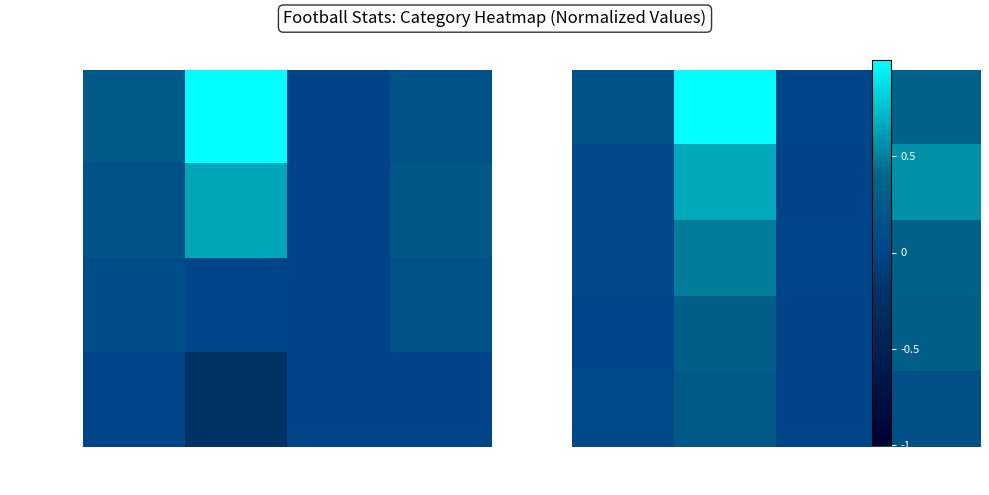

What is the difference between the maximum and minimum values in the Kaifesh series?

0.3